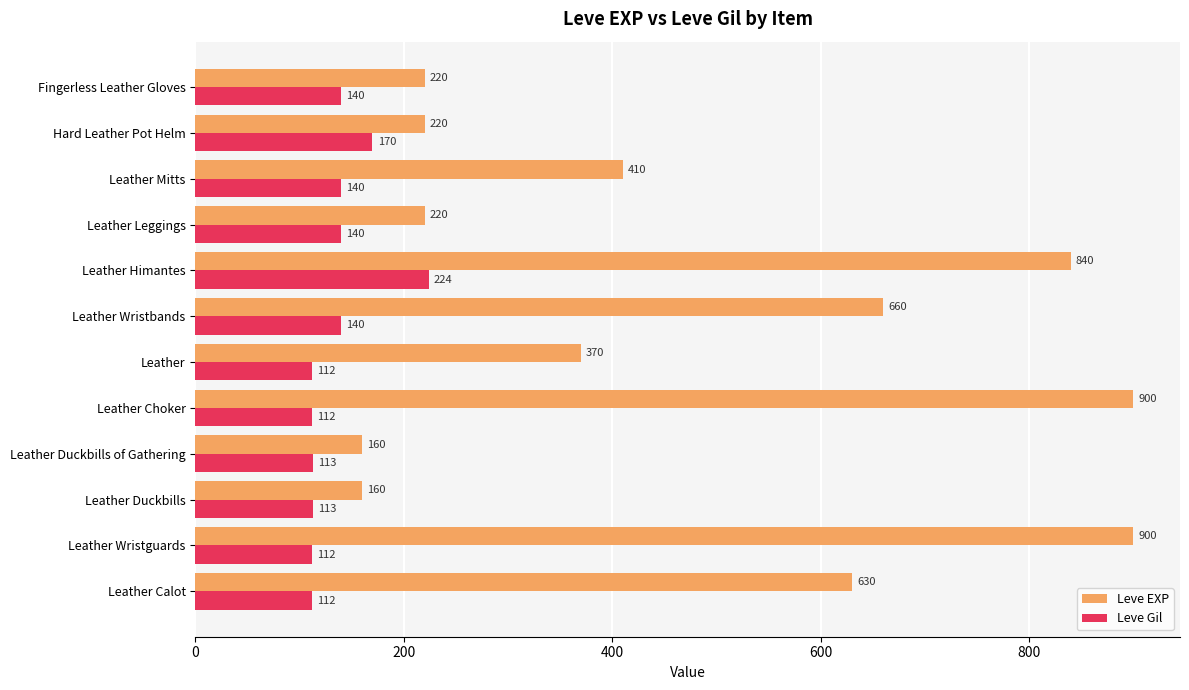

What is the minimum value for Leve EXP?

160